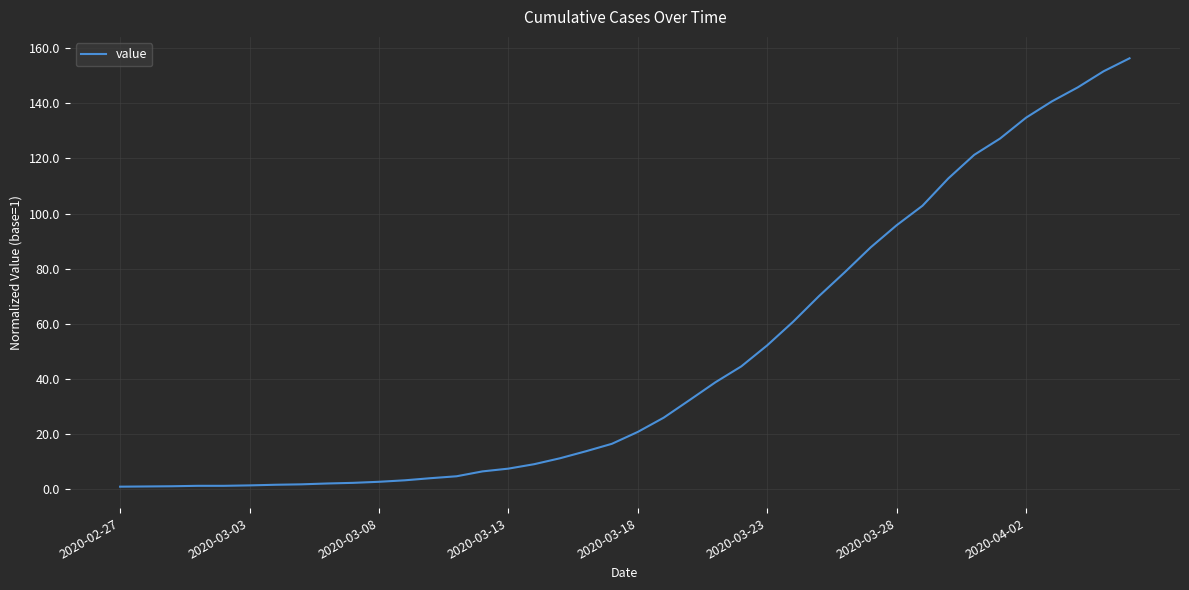

What is the difference between the maximum and minimum values?

155.3